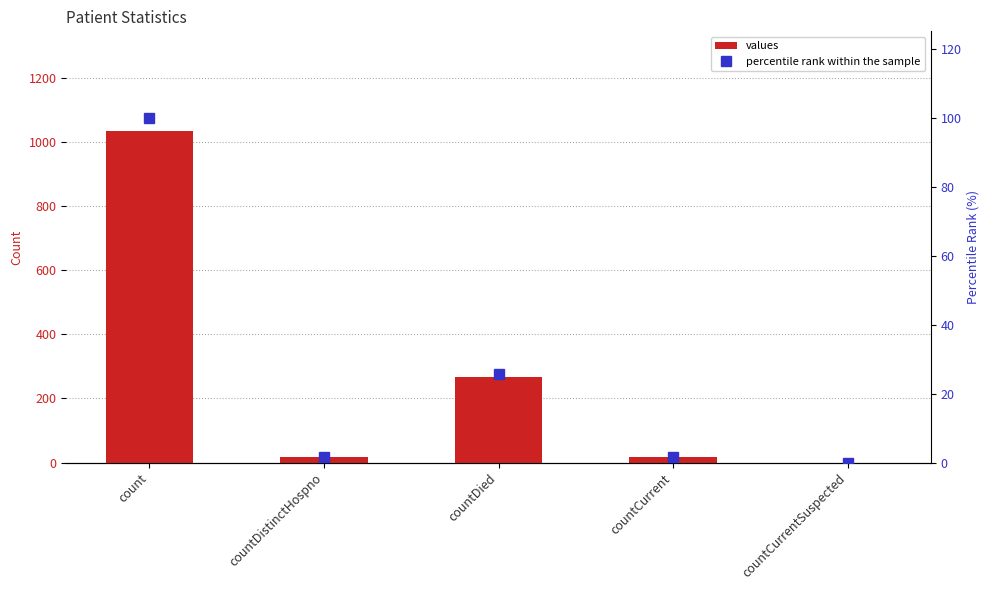

What is the value of the percentile rank within the sample bar at the 4th from the left?

1.7